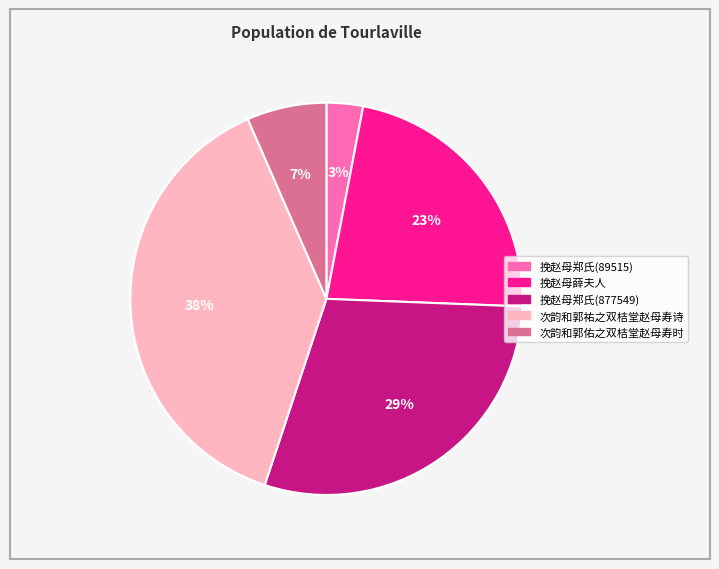

Combined, do 挽赵母郑氏(877549) and 挽赵母郑氏(89515) account for over 50%?

No